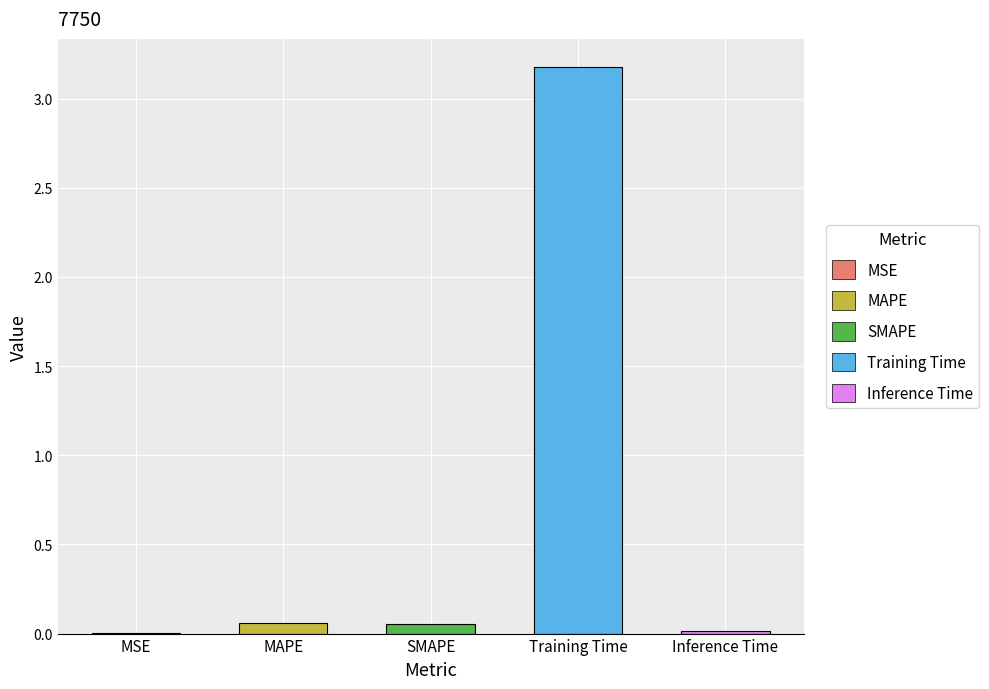

Are the bars horizontal?

No